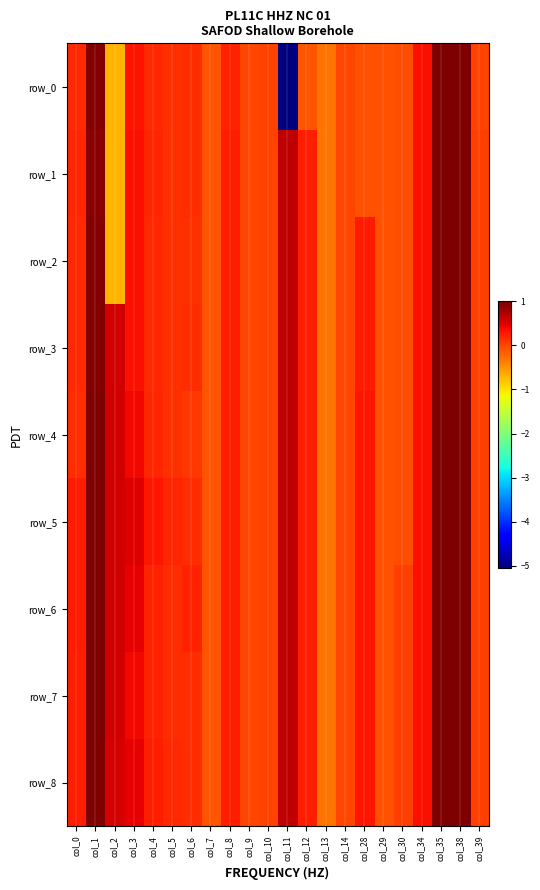

At which category is the sum across all series the highest?

col_35